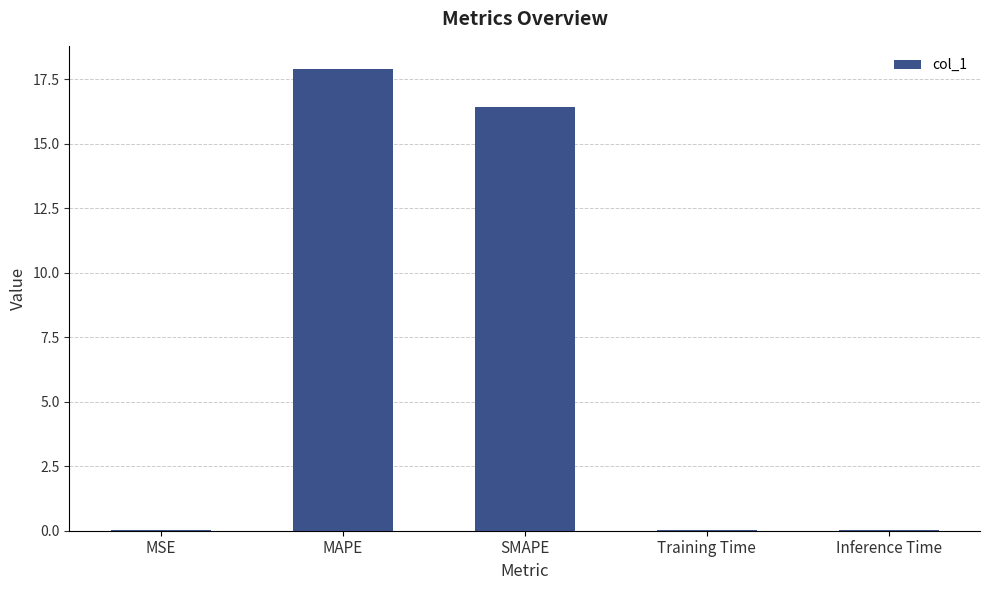

Between MAPE and Training Time, which is larger?

MAPE